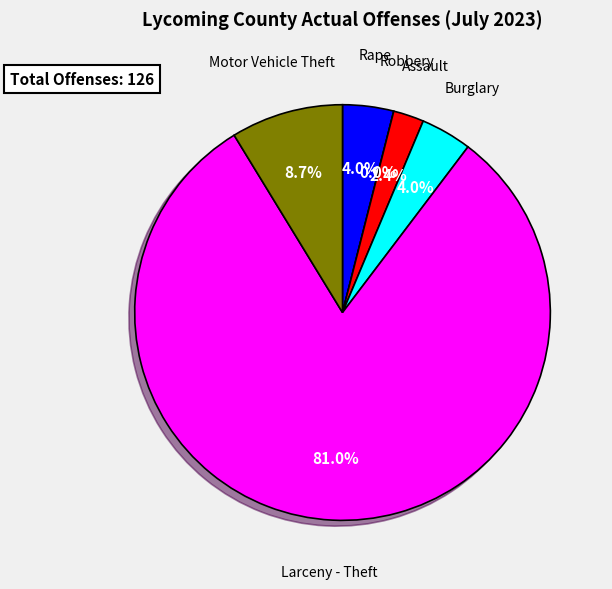

How many segments does this pie chart have?

6